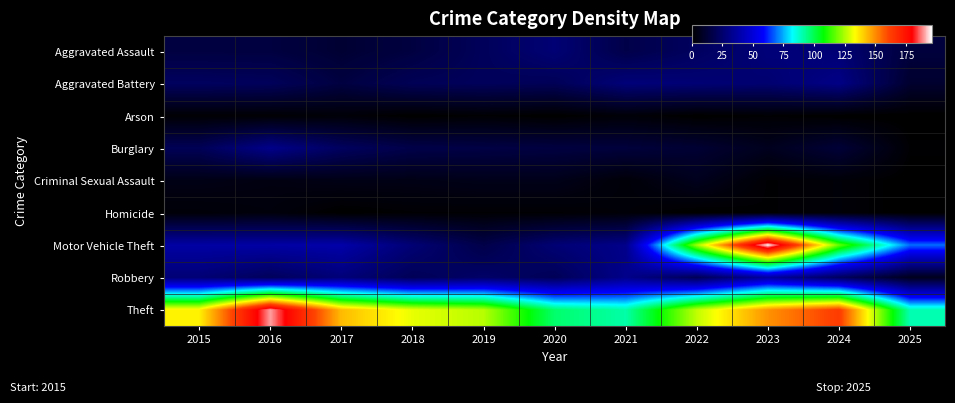

What is the greatest value displayed?

196